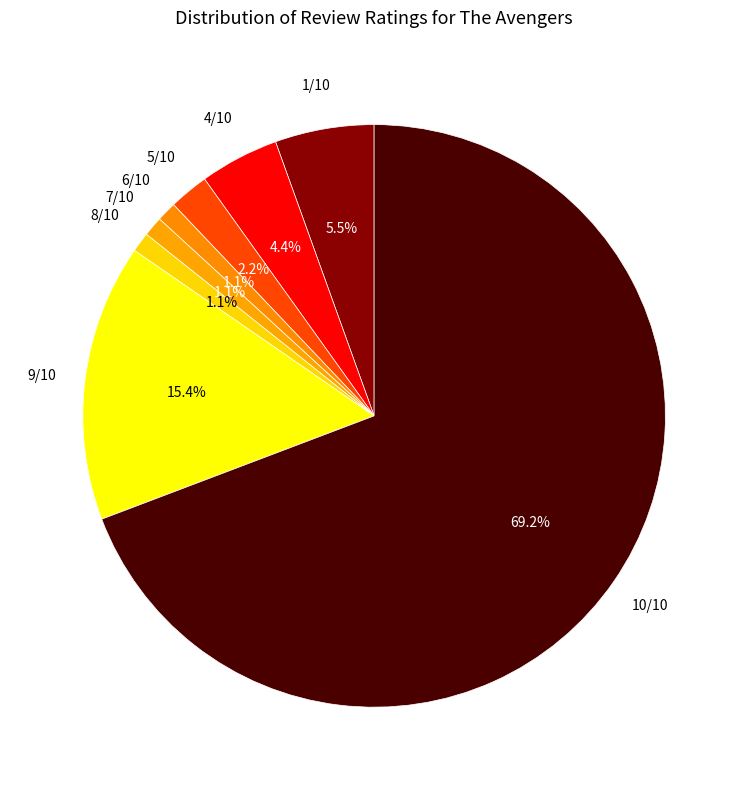

Count the number of slices in the pie.

8